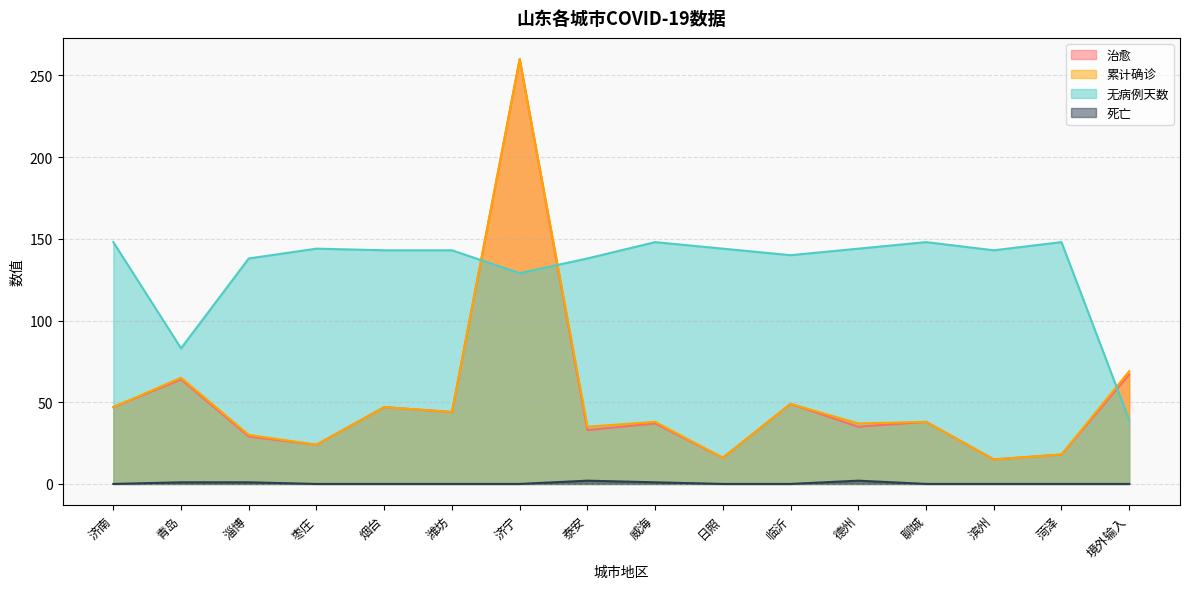

Which series has the largest total across all categories?

无病例天数